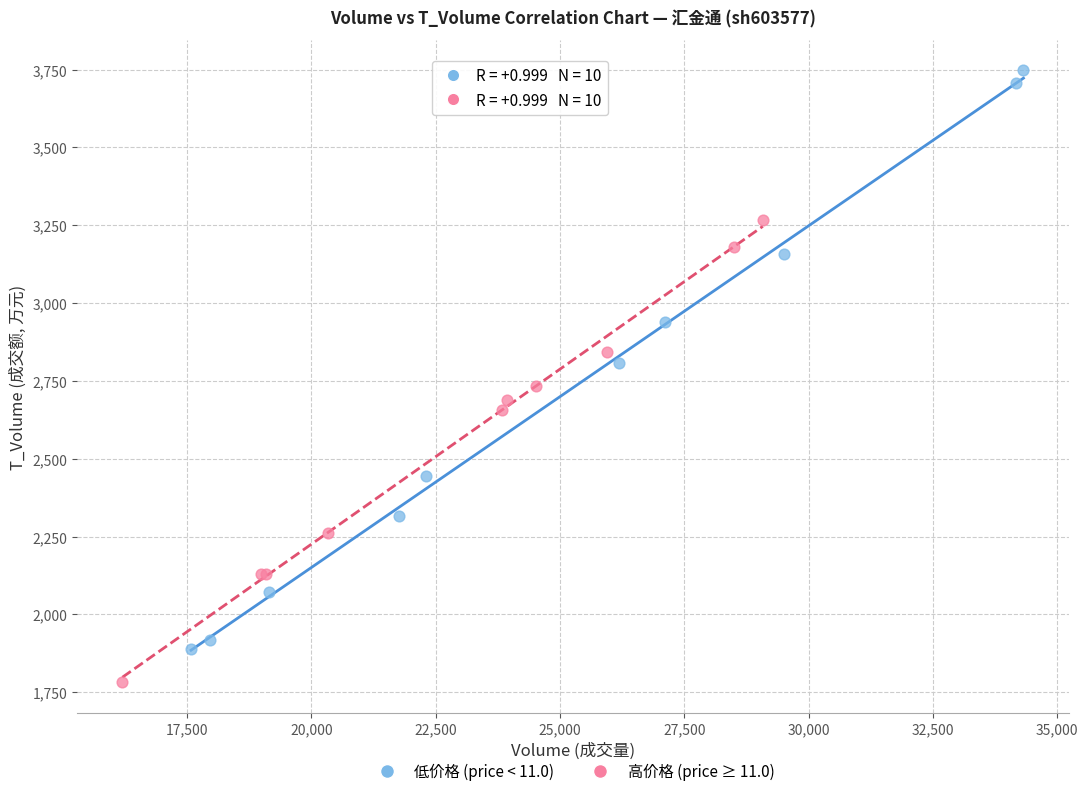

Which series has the widest spread of Y values?

低价格 (price < 11.0)